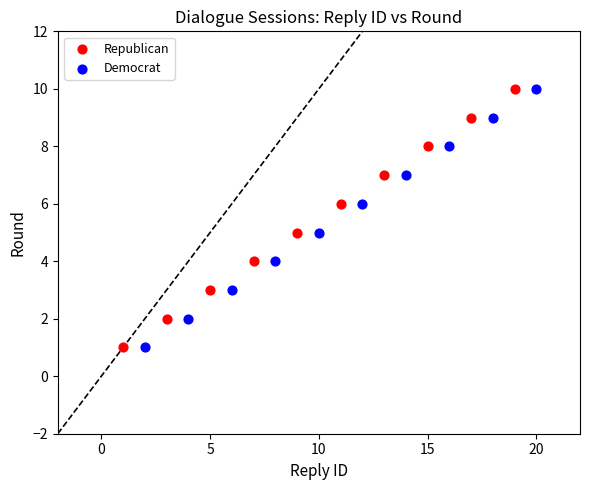

What are all the series names shown in the legend?

Republican, Democrat